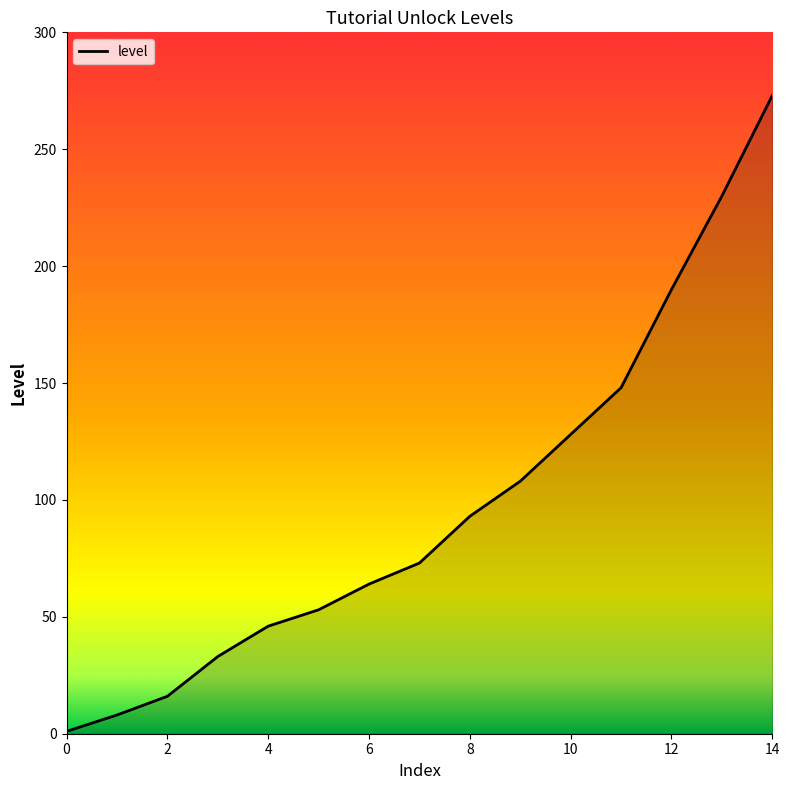

What is the maximum value shown in the chart?

273